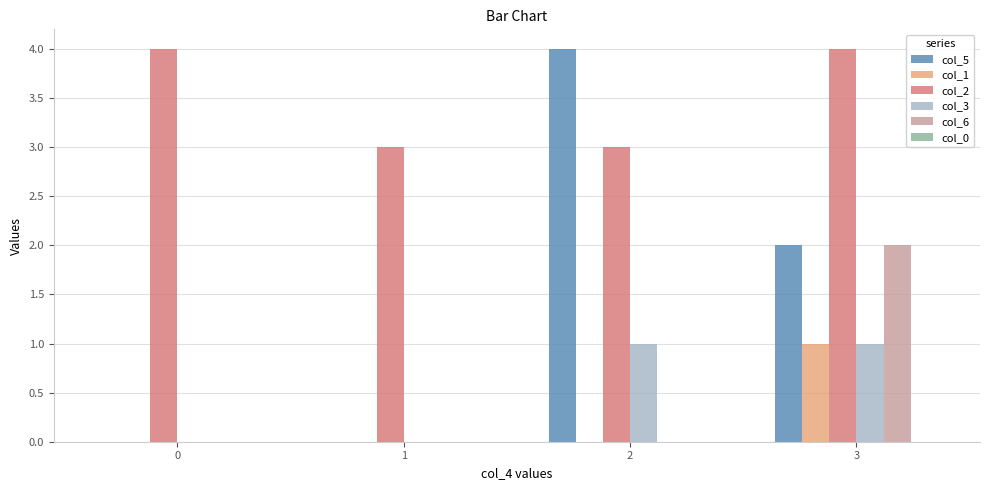

Are the bars horizontal?

No